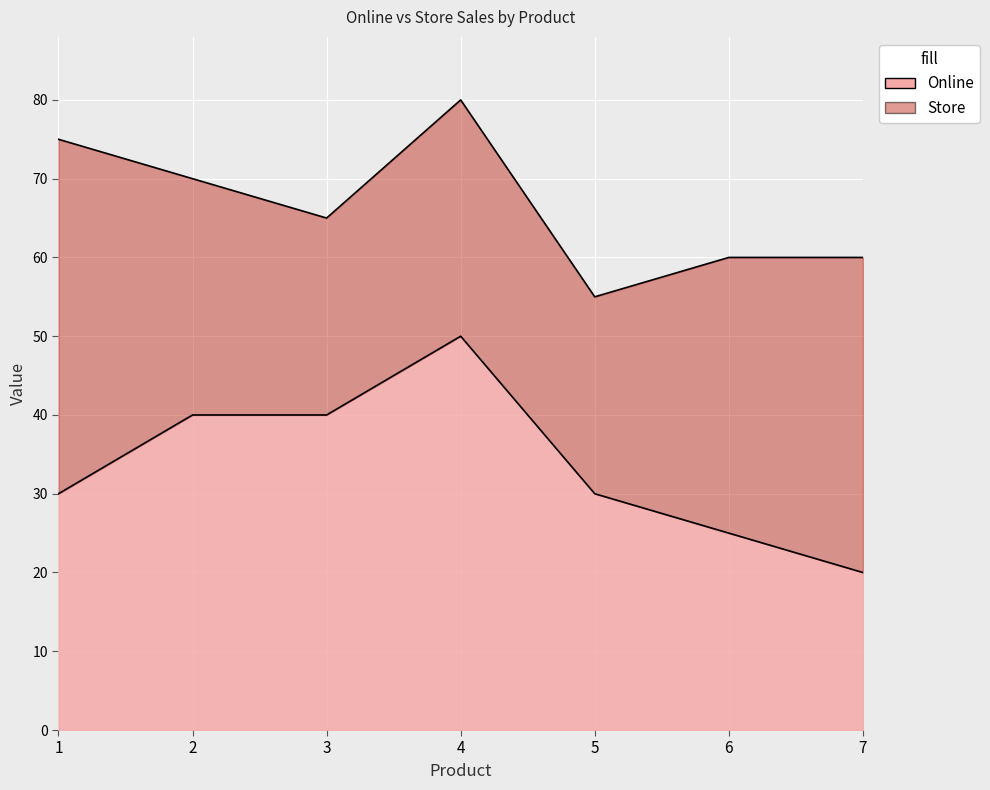

The chart shows a value of 30 at 5. True or false?

True